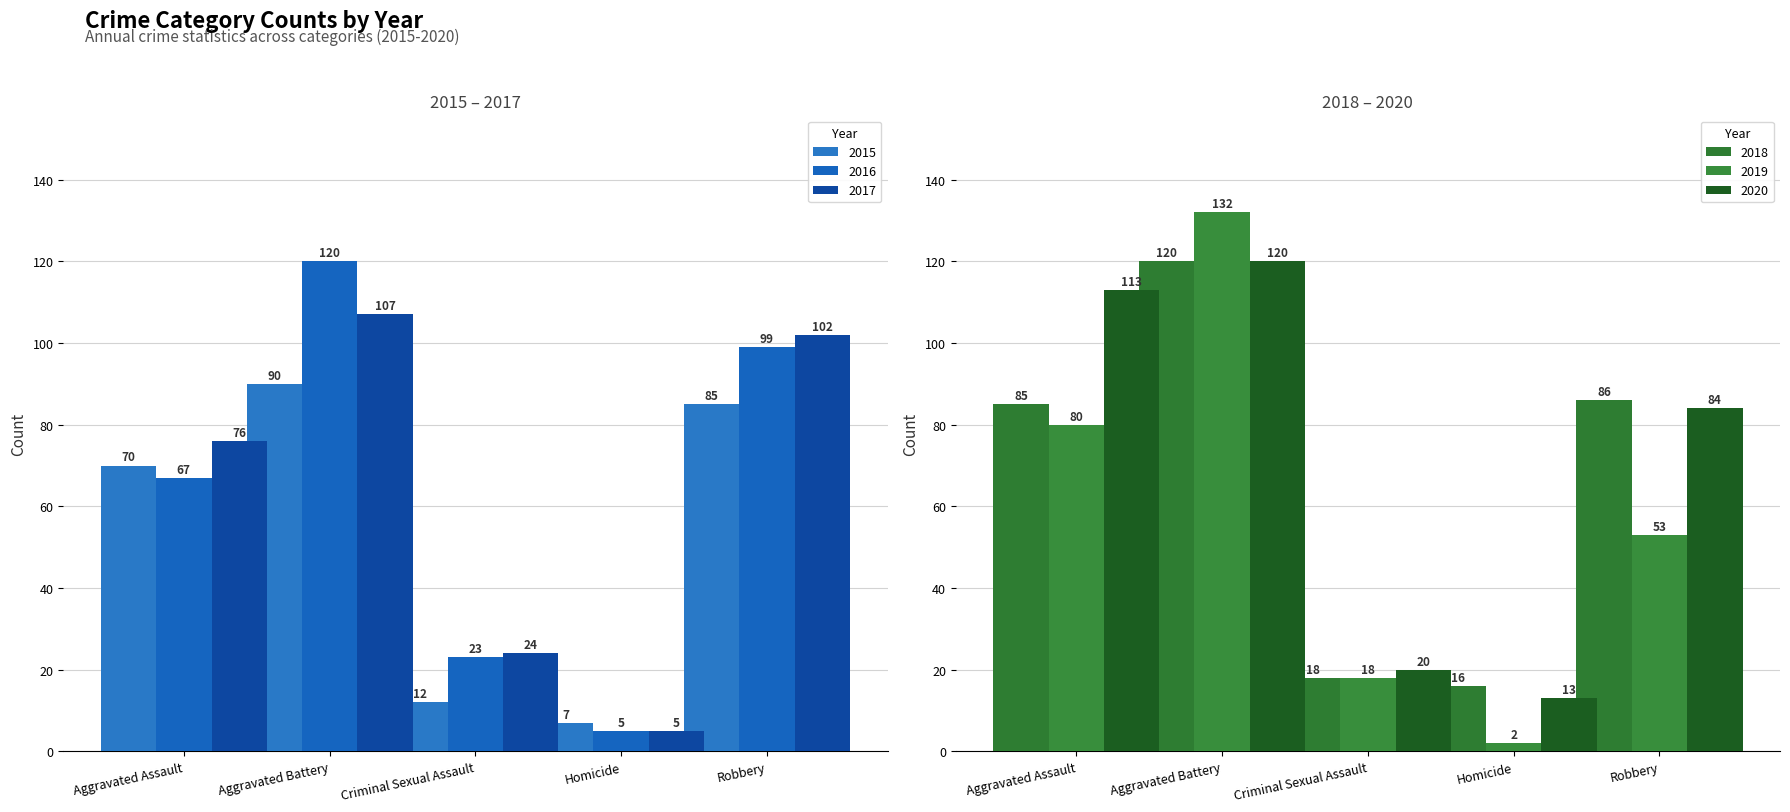

At which label does 2019 first exceed 53?

Aggravated Assault